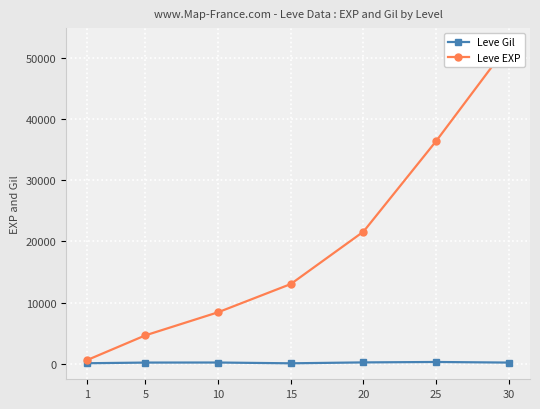

What is the value of the Leve Gil point at the 5th from the left?

248